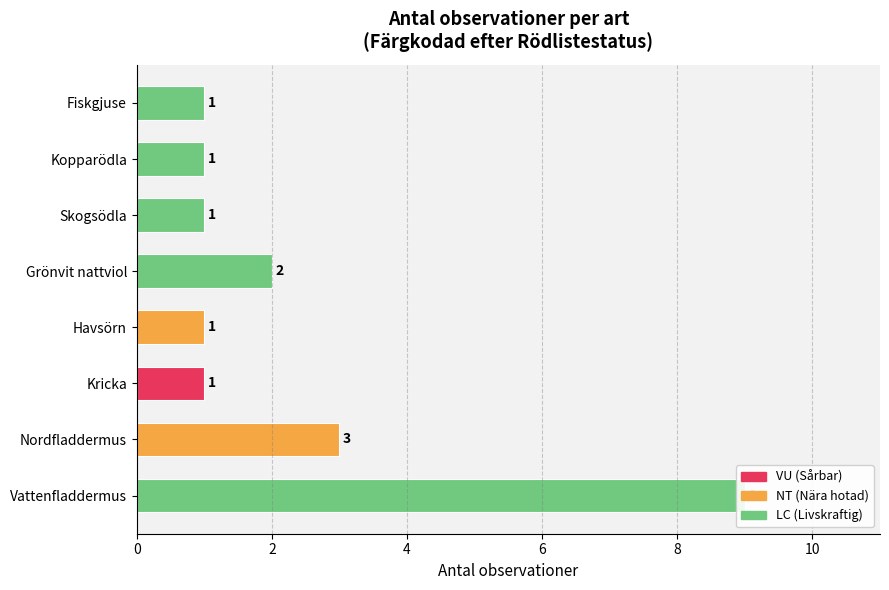

What is the ratio of the value at Kopparödla to the value at Nordfladdermus?

0.3